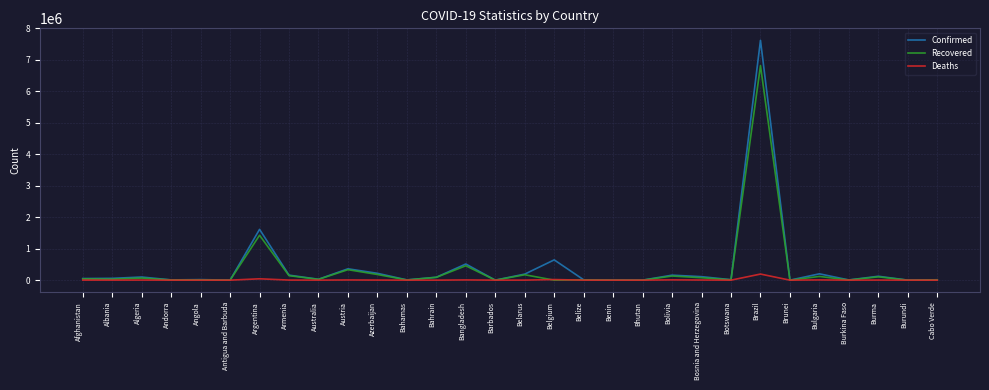

Rank the series by their maximum value, from highest to lowest.

Confirmed, Recovered, Deaths